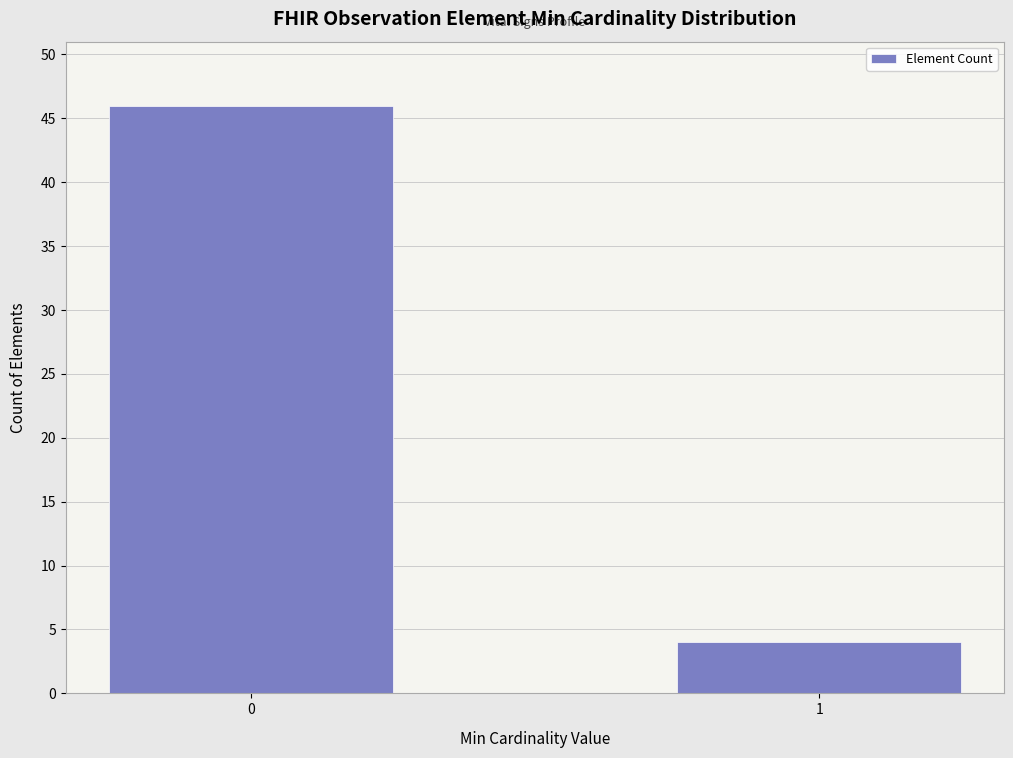

Reading left to right, extract all data points from this chart.

46	4